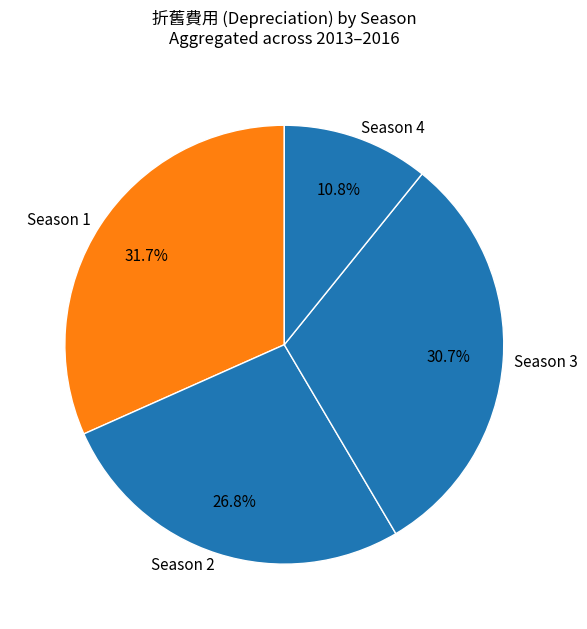

Count the number of slices in the pie.

4